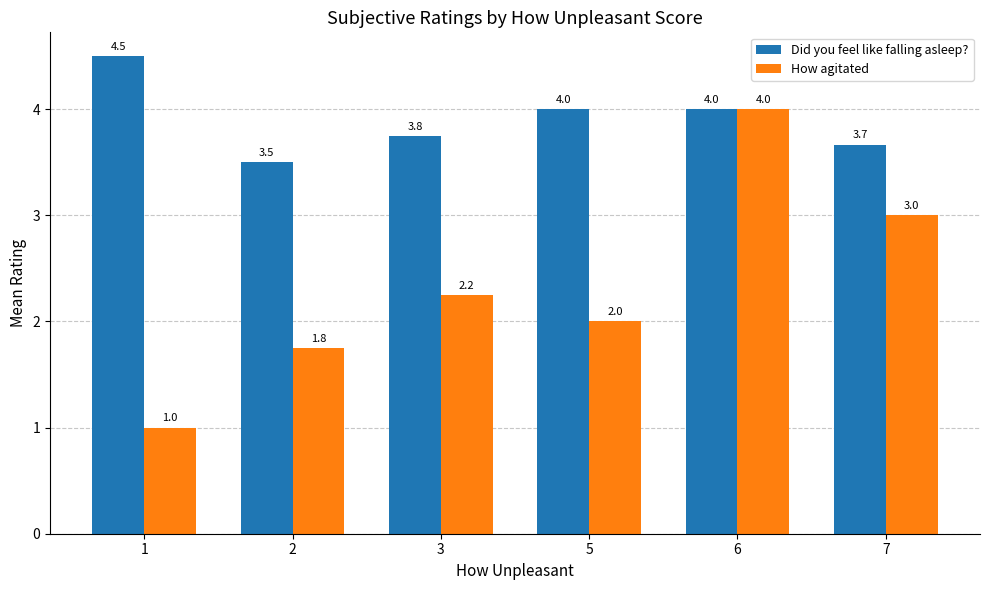

How many data points does each series have?

6